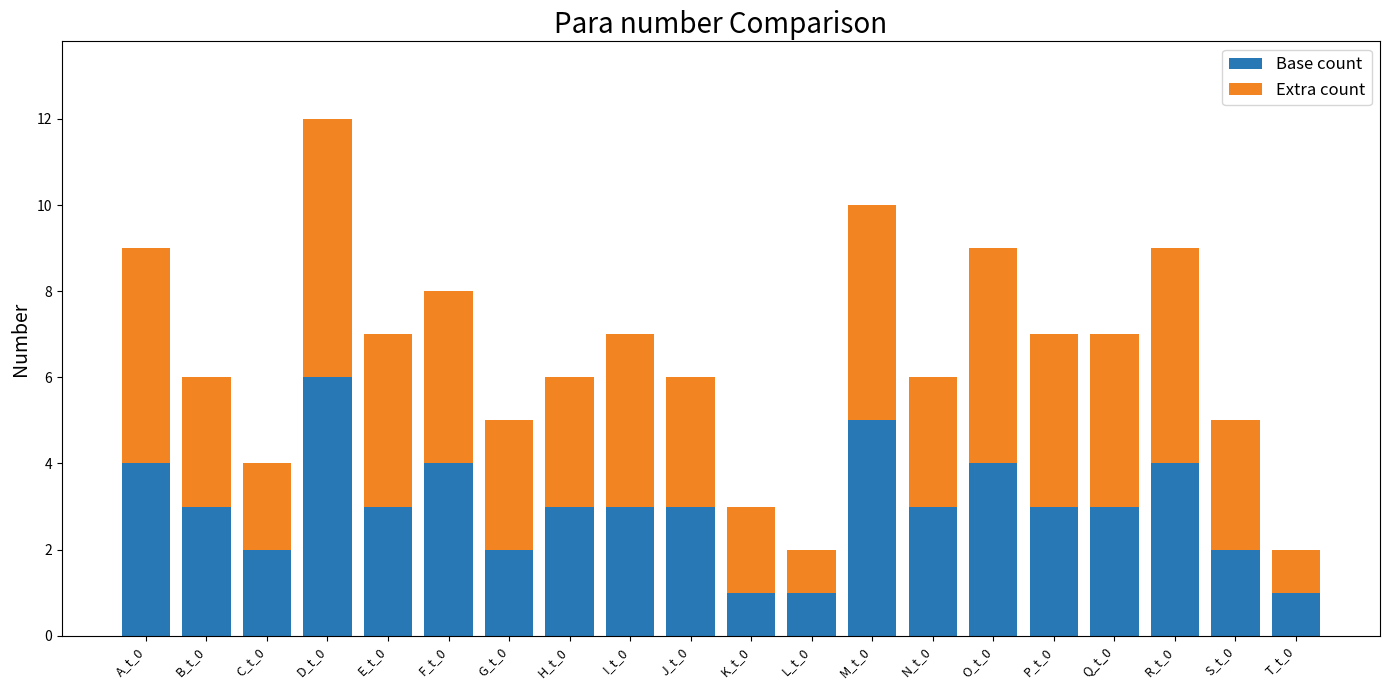

Is it true that Base count equals 4 at I_t_0?

False